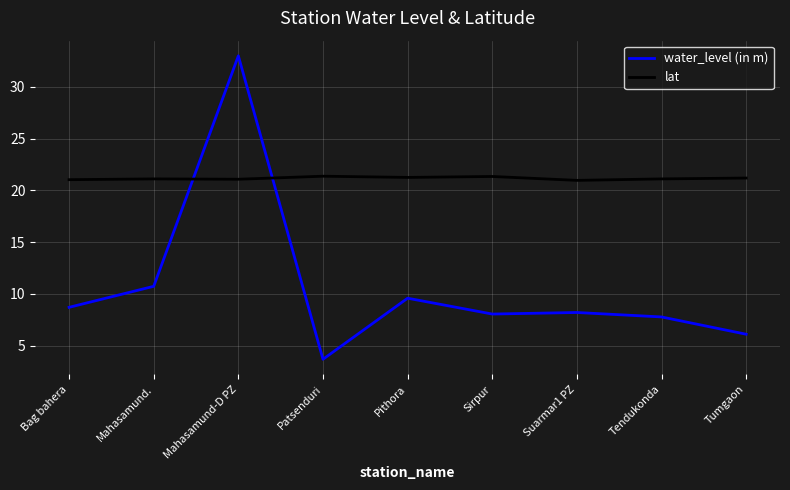

What is the sum of the water_level (in m) values at Tendukonda and Mahasamund.?

18.5